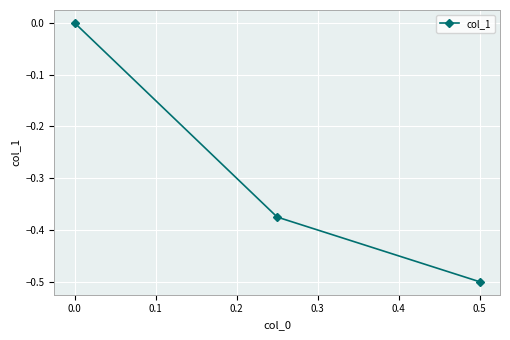

Does the chart display data point markers on the line(s)?

Yes